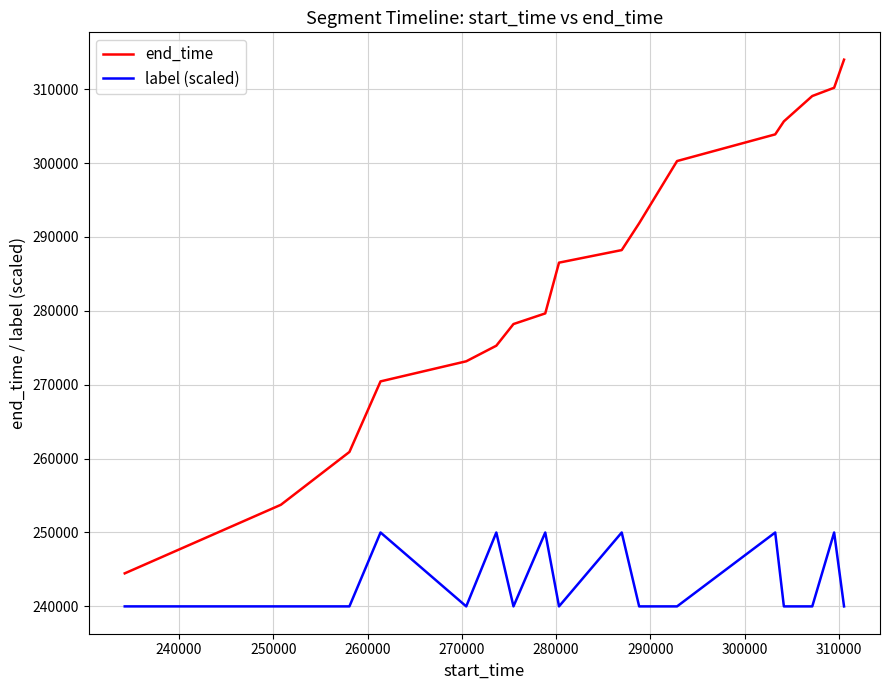

Which series has the largest total across all categories?

end_time